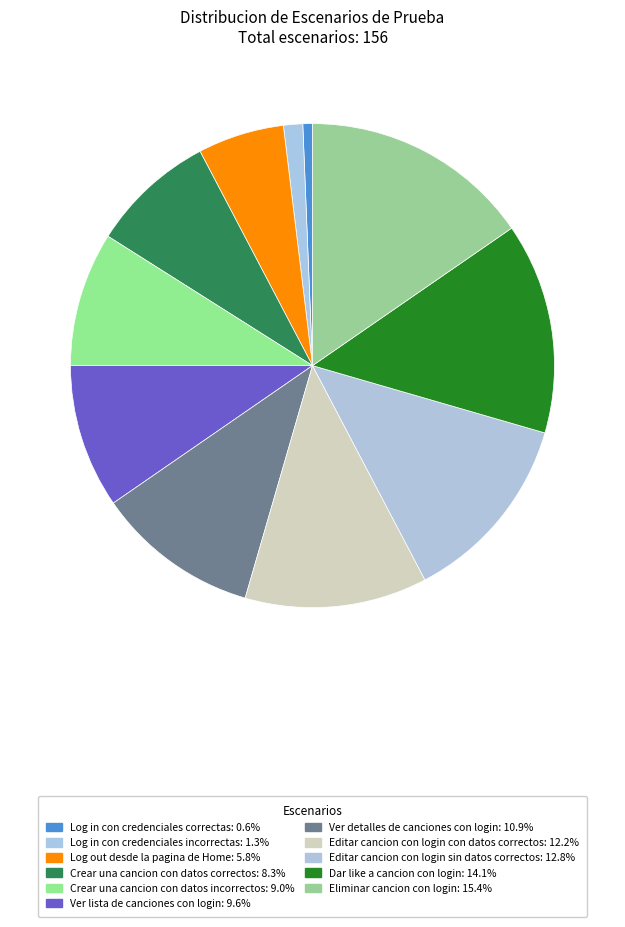

To the nearest percent, what portion does Log in con credenciales correctas represent?

1%